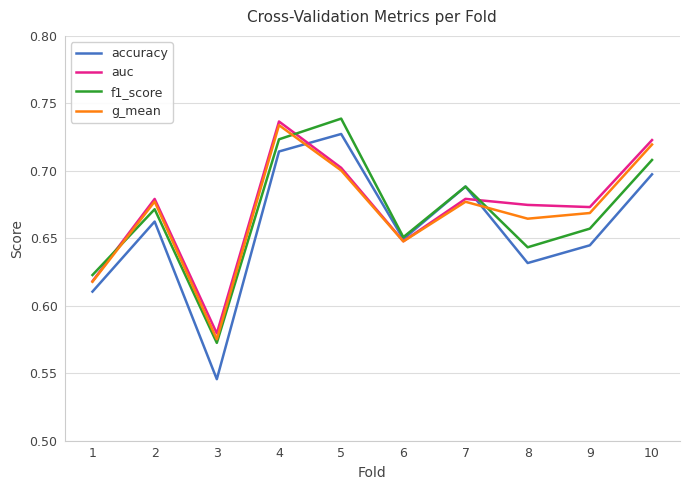

True or false: g_mean has a value of 1.1 at 5.

False